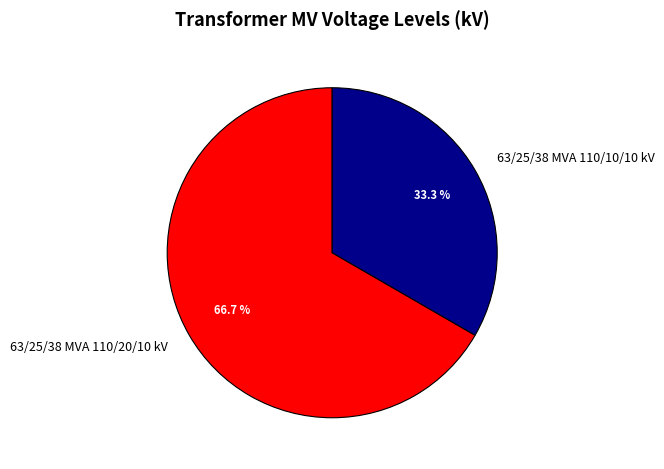

The 63/25/38 MVA 110/10/10 kV slice represents 38% of the pie. True or false?

False